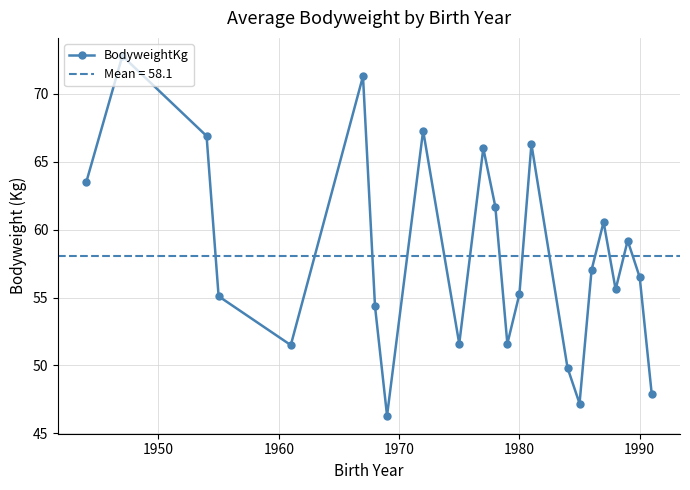

What is the difference between the maximum and minimum values?

26.5